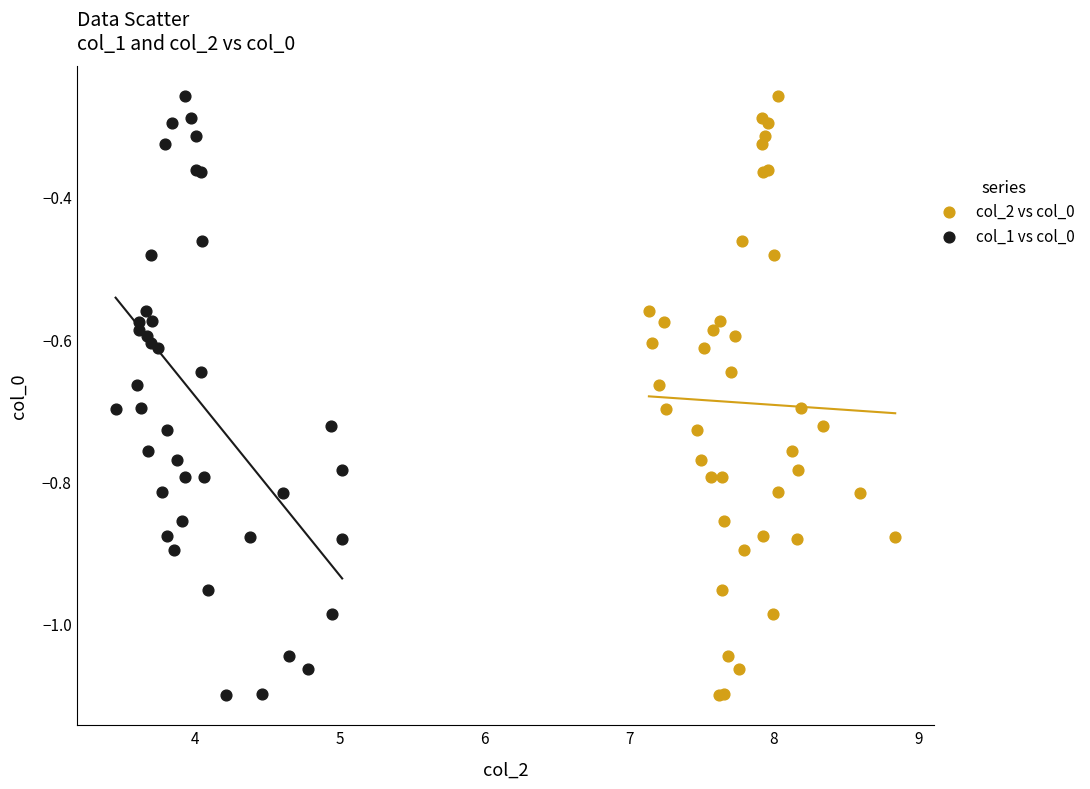

What are all the series names shown in the legend?

col_2 vs col_0, col_1 vs col_0